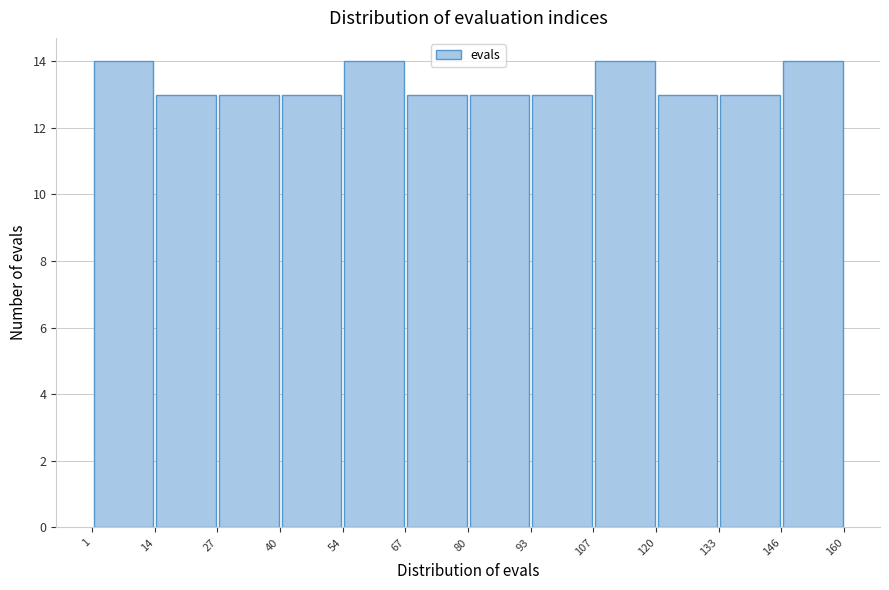

Reading left to right, list every bar in this chart as the range it spans on the x-axis followed by its height. The values are not printed on the chart, so give them approximately, as read against the axis.

1 to 14: 14
14 to 27: 13
27 to 40: 13
40 to 54: 13
54 to 67: 14
67 to 80: 13
80 to 93: 13
93 to 107: 13
107 to 120: 14
120 to 133: 13
133 to 146: 13
146 to 160: 14